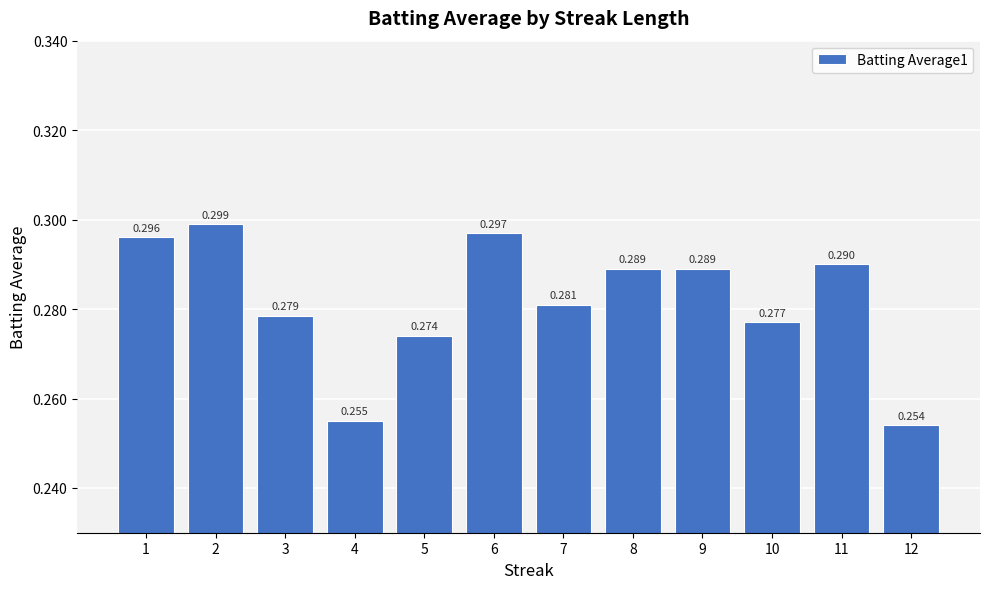

Rank the categories by value from highest to lowest.

2, 6, 1, 11, 8, 9, 7, 3, 10, 5, 4, 12